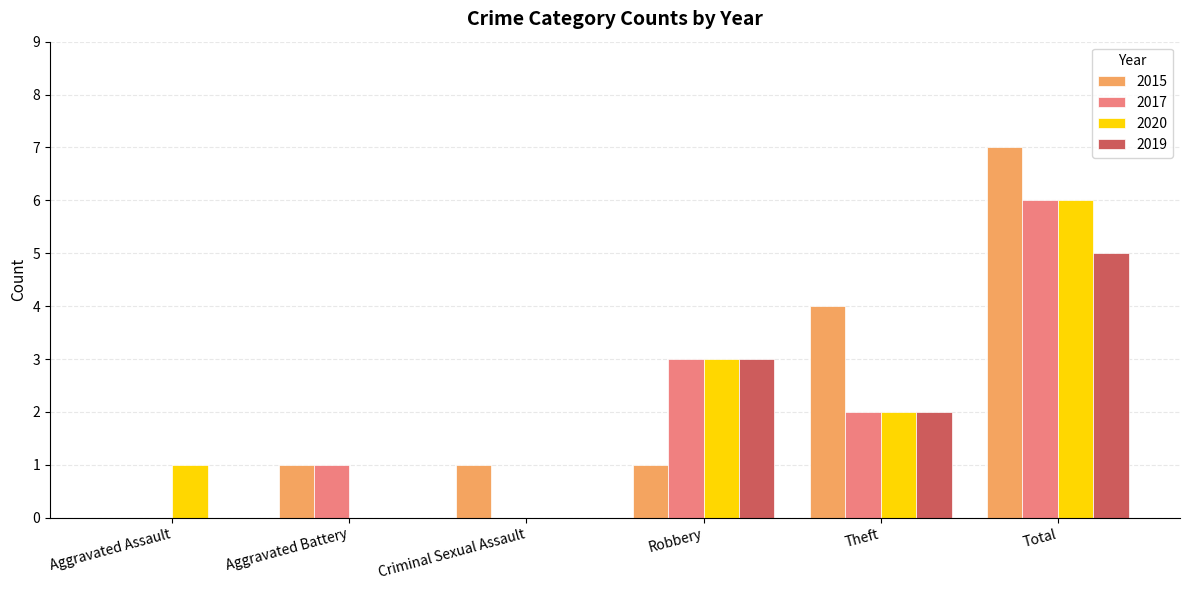

How many positive values does the 2015 series have?

5